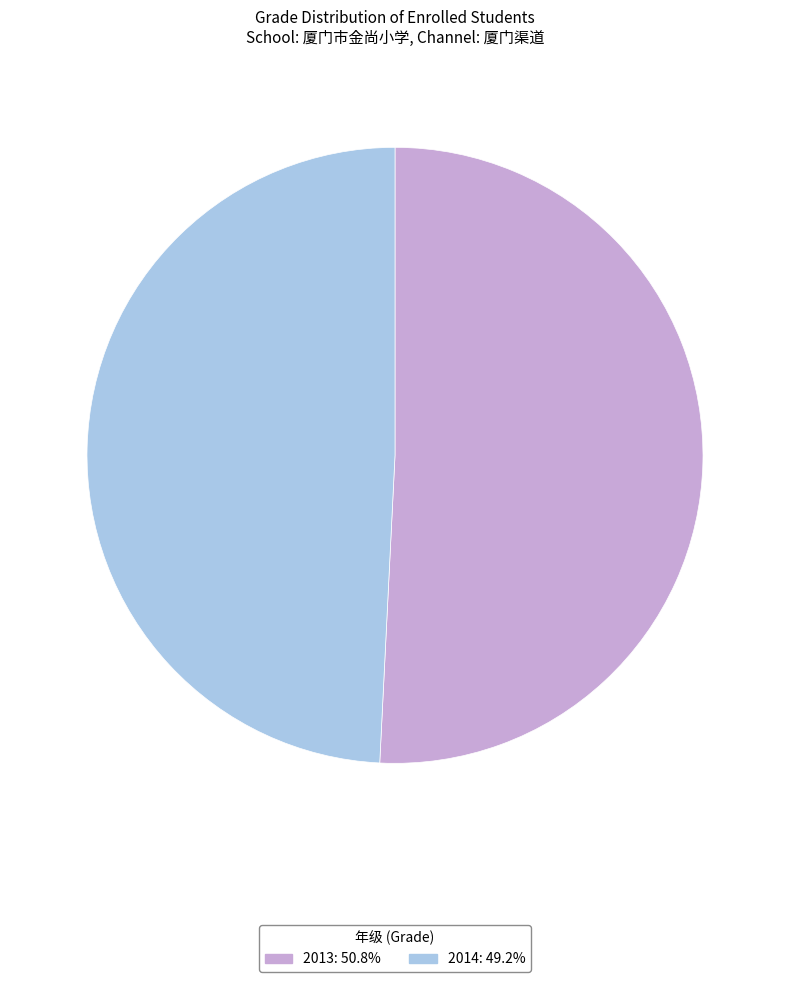

Do 2013 and 2014 together represent more than half of the pie?

Yes